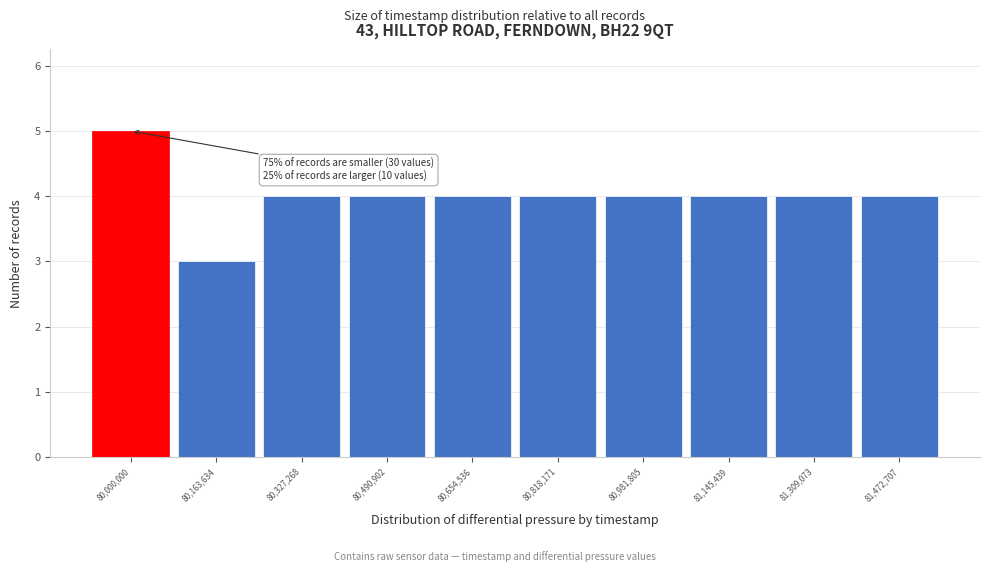

Reading left to right, transcribe all the data shown in this chart.

80,000,000=5	80,163,634=3	80,327,268=4	80,490,902=4	80,654,536=4	80,818,171=4	80,981,805=4	81,145,439=4	81,309,073=4	81,472,707=4